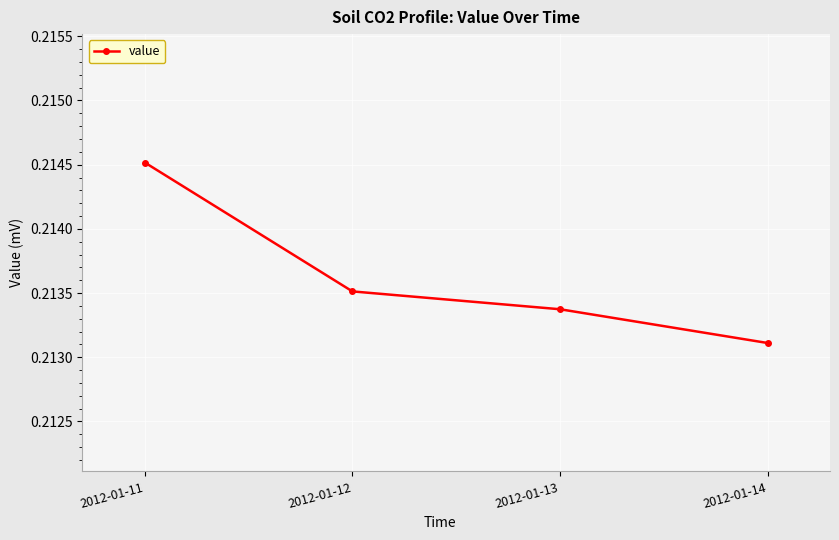

The value at 2012-01-12 is 0.1. True or false?

False